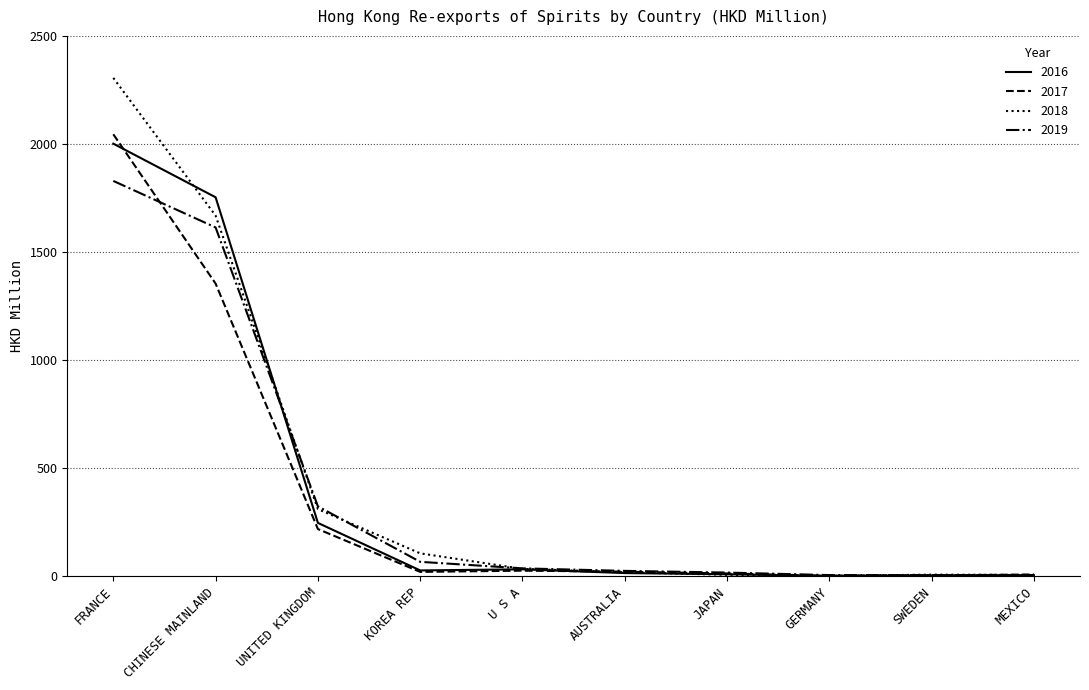

In 2016, how many points are higher than both neighbors (excluding endpoints)?

1